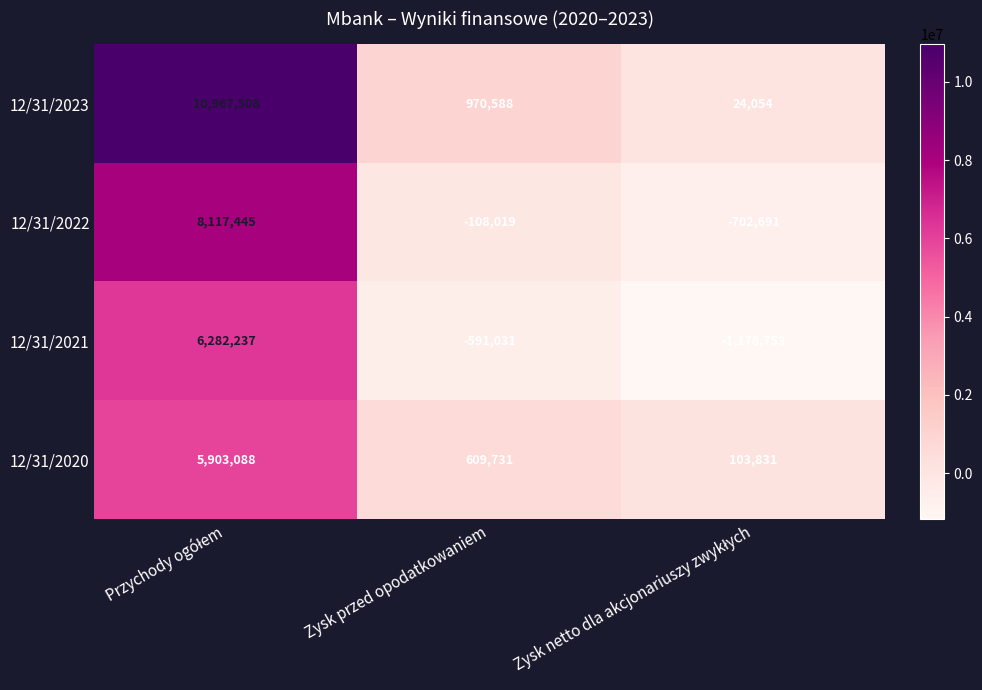

Reading left to right, list all the values displayed in this chart.

12/31/2023: 10967508	970588	24054
12/31/2022: 8117445	-108019	-702691
12/31/2021: 6282237	-591031	-1178753
12/31/2020: 5903088	609731	103831